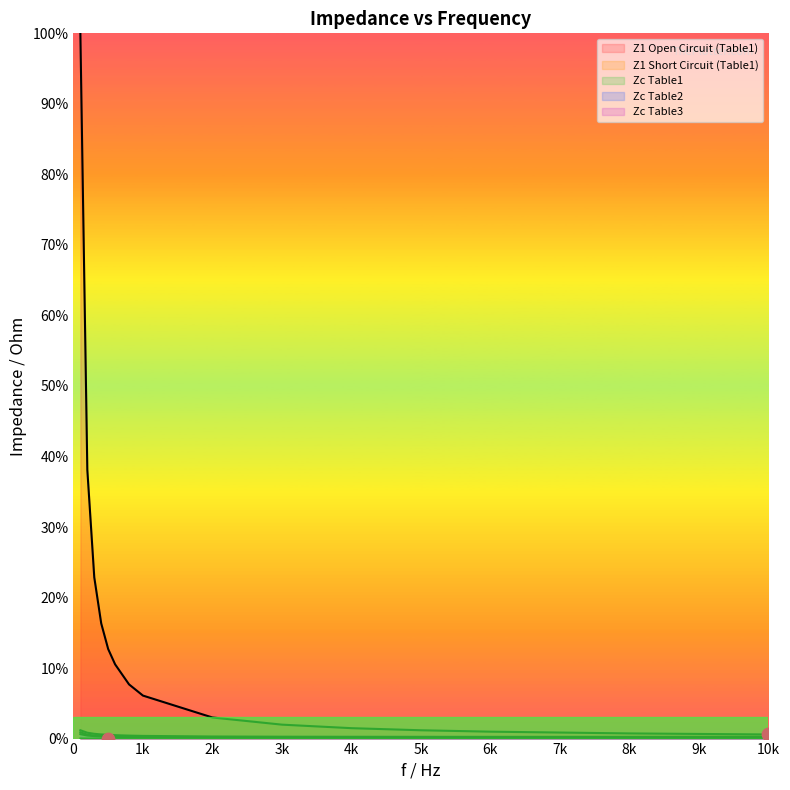

What is the total value across all series at 300?

24.3